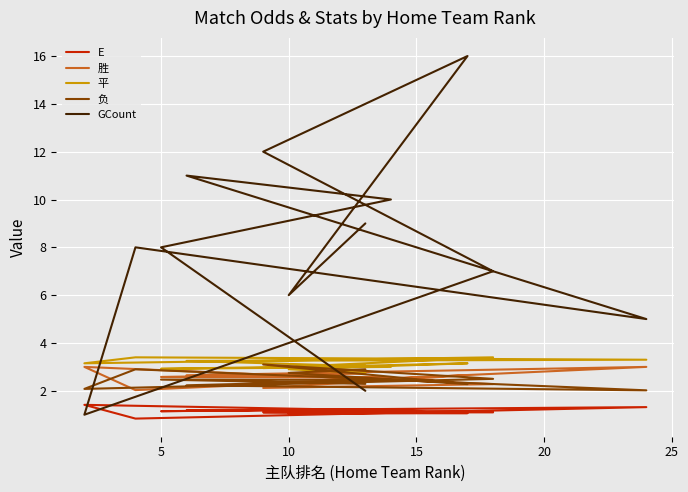

True or false: 胜 has more than 2 interior local peaks.

True